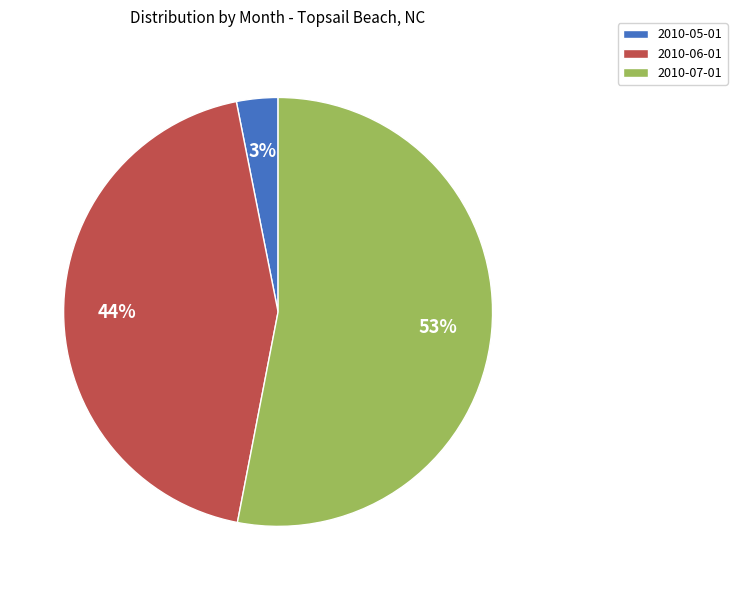

To the nearest percent, what is the combined percentage of 2010-05-01 and 2010-06-01?

47%